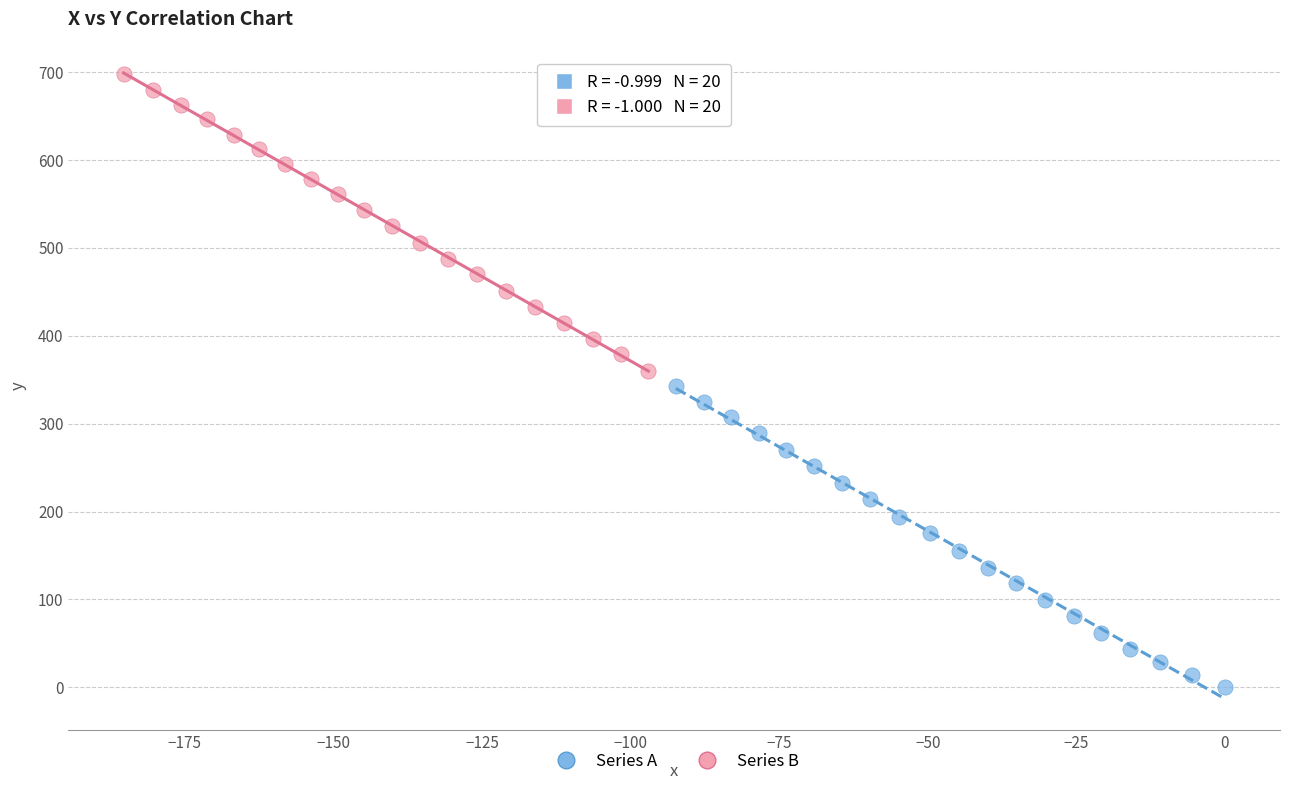

Which series contains the highest Y value?

Series B